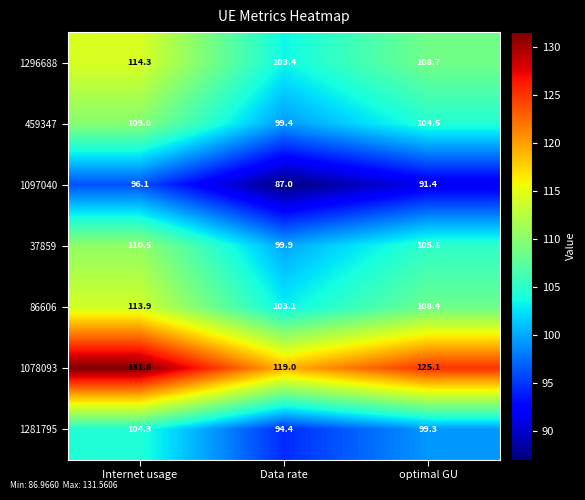

What is the difference between the 1296688 values at optimal GU and Internet usage?

5.6